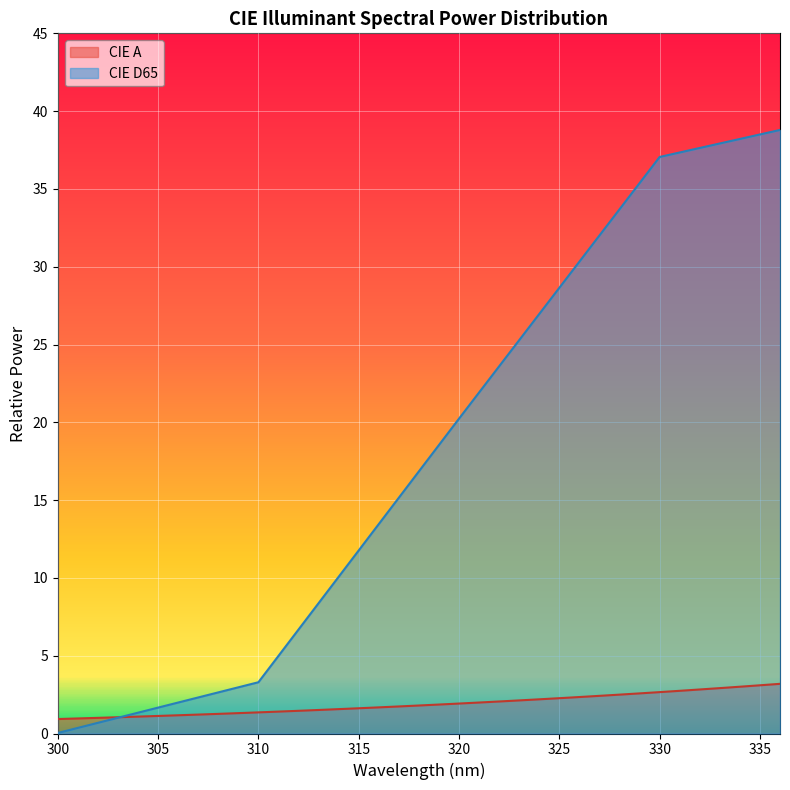

What is the value of the CIE D65 point at the 14th from the left?

8.4